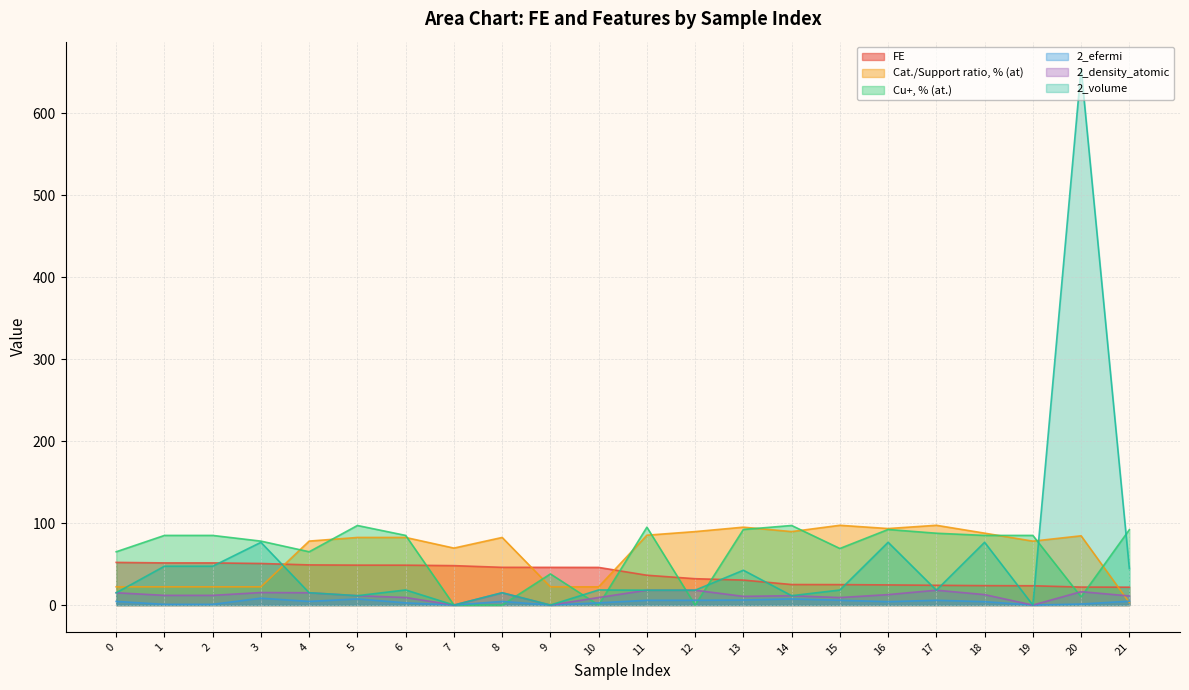

What value does the 2_density_atomic series have at 15?

9.2